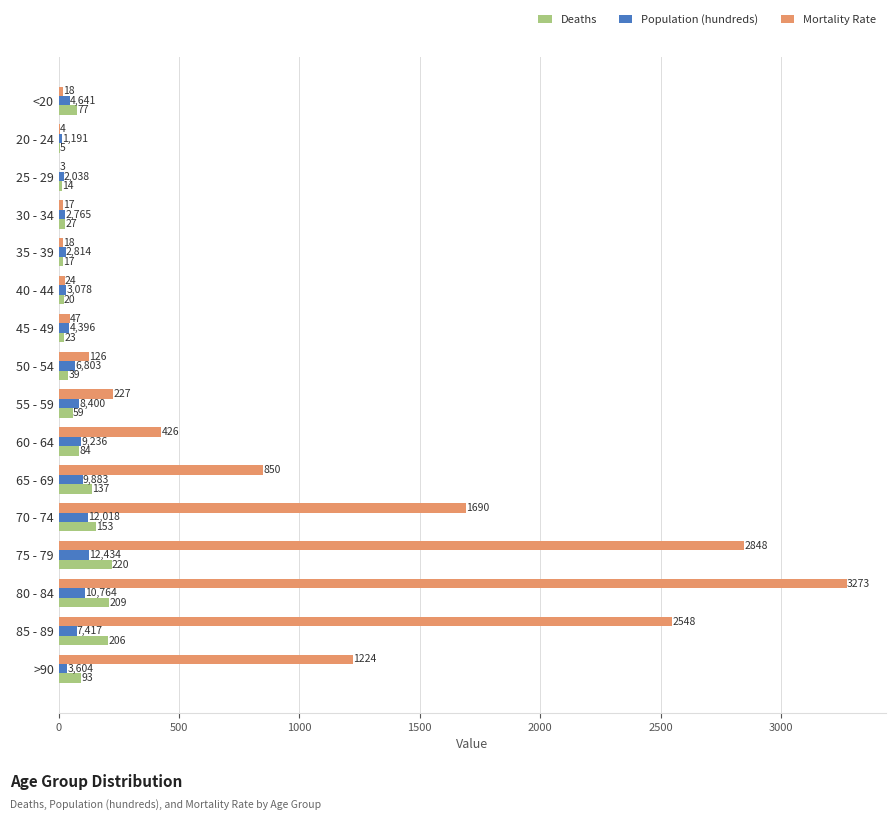

Between 25 - 29 and 45 - 49, which series saw the biggest shift?

Mortality Rate